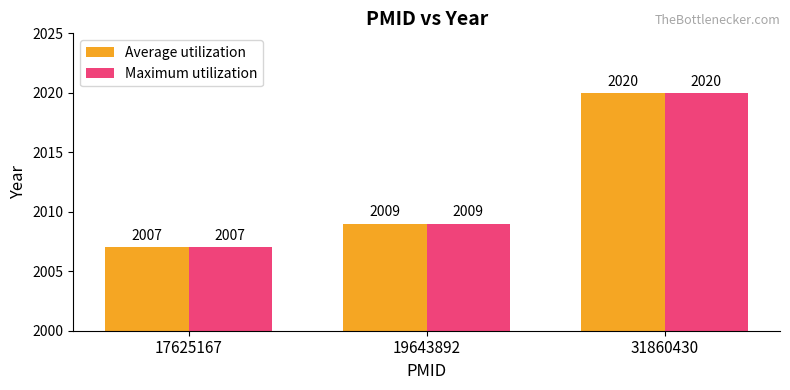

True or false: Average utilization has a value of 2007 at 17625167.

True